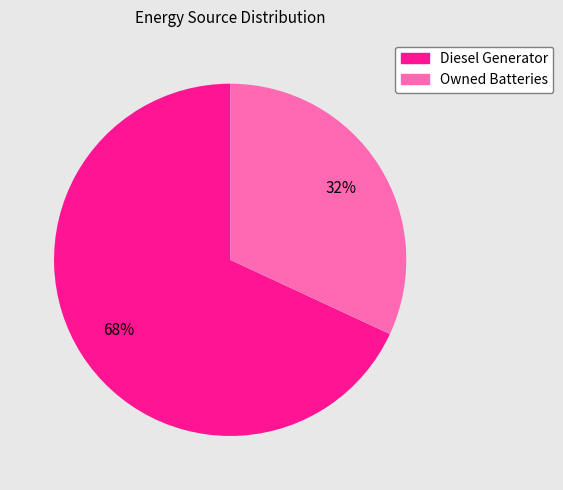

Does any single category account for the majority?

Yes